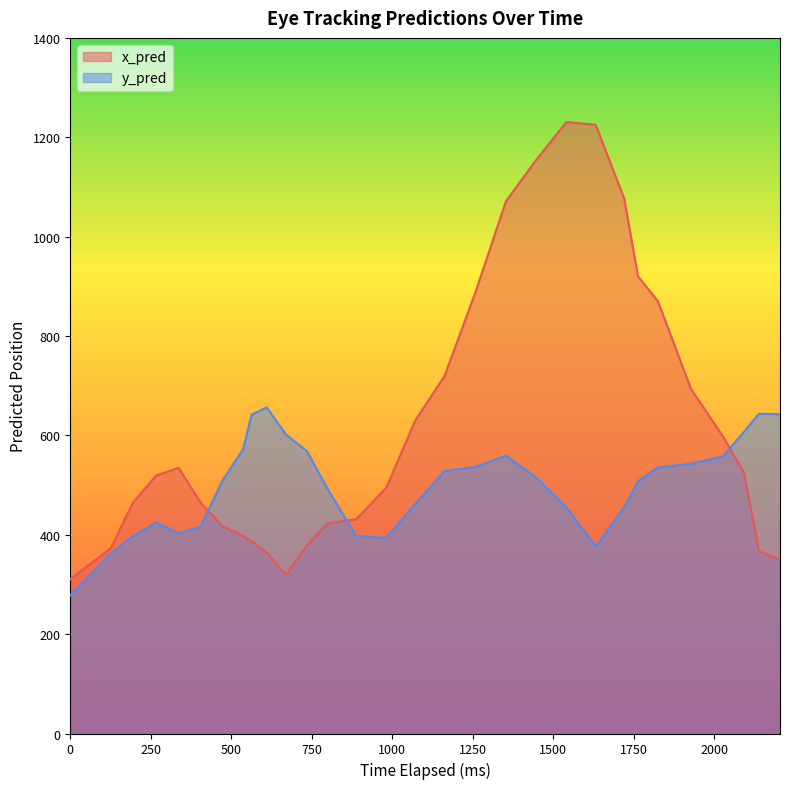

Rank the series by their average value, from lowest to highest.

y_pred, x_pred